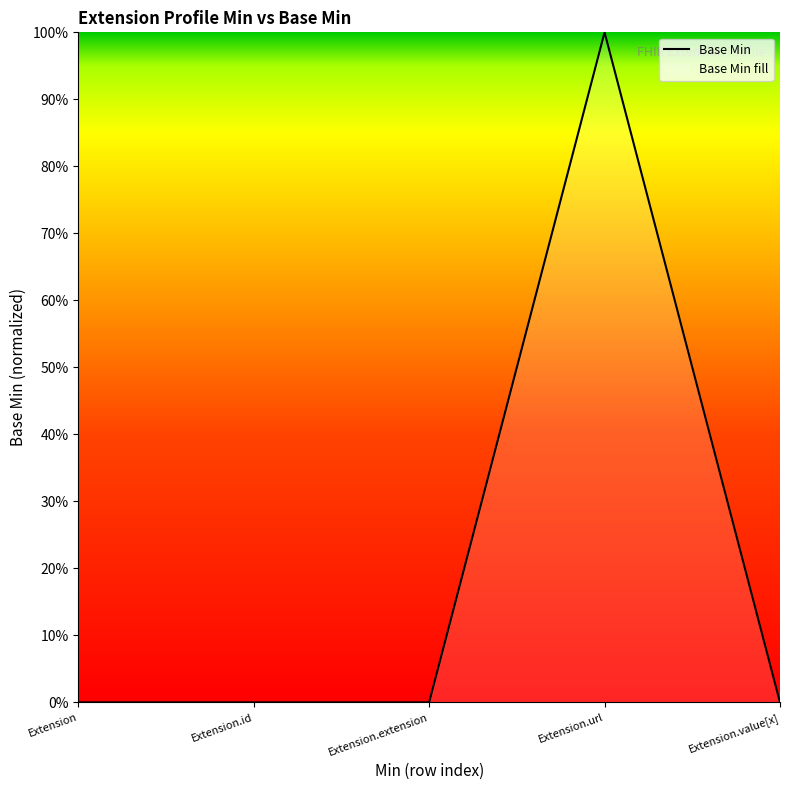

What is the difference between the values at Extension.url and Extension?

1